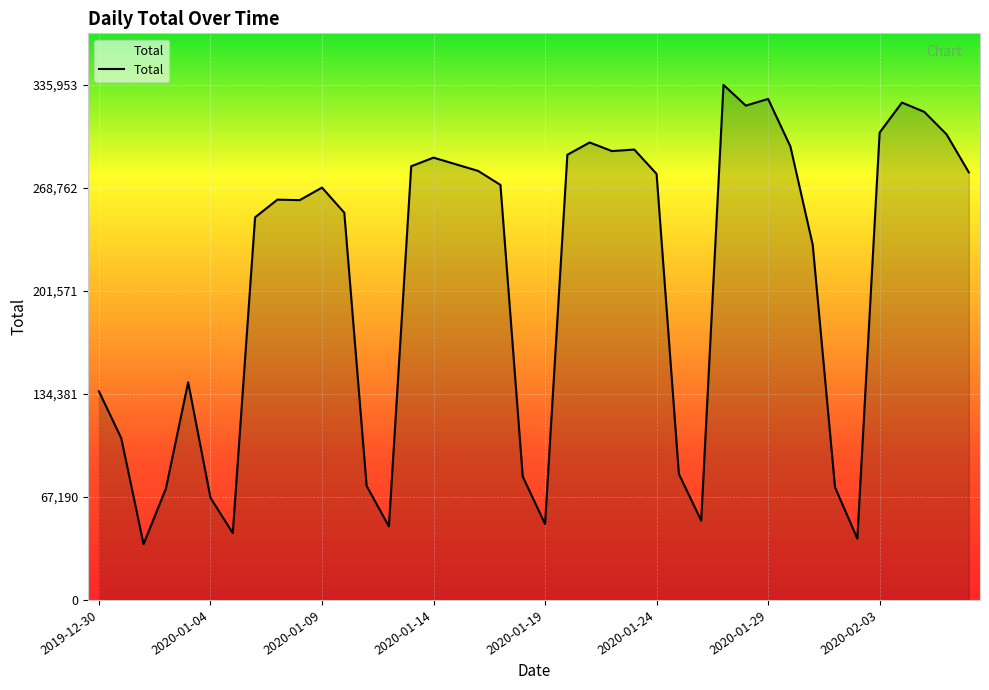

What is the smallest value displayed?

36441